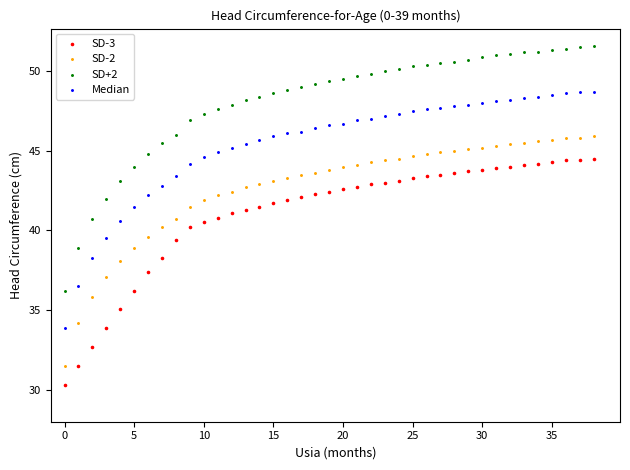

Which series has the widest spread of Y values?

SD+2